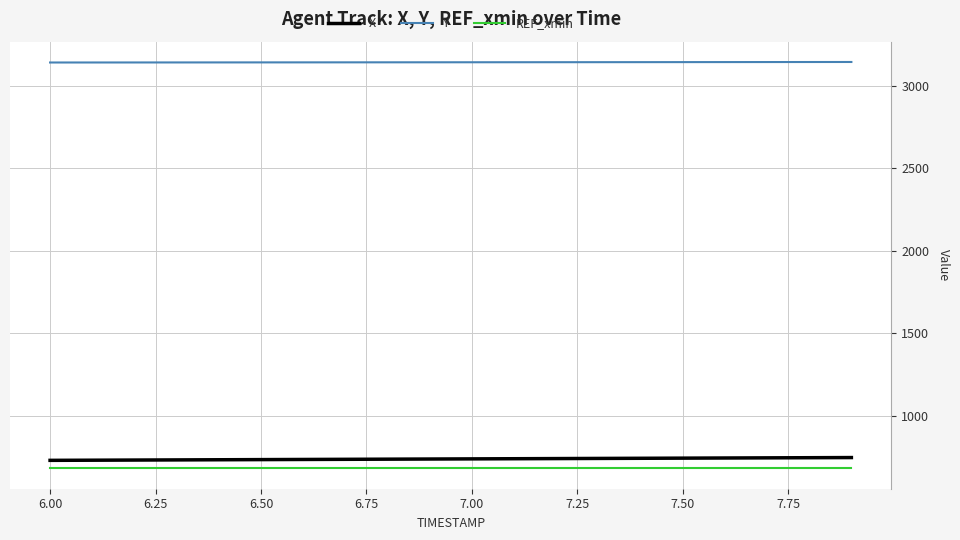

True or false: X and Y intersect in this chart.

False